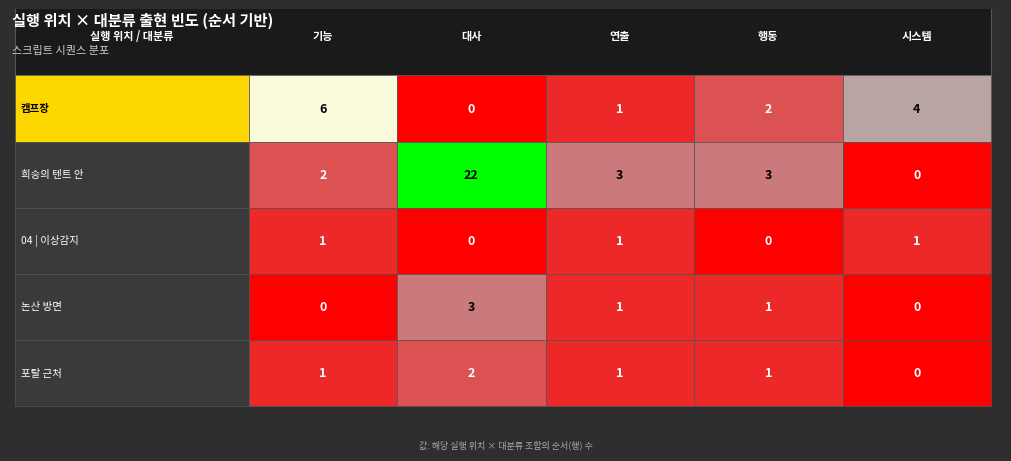

What is the sum of all 캠프장 values?

13